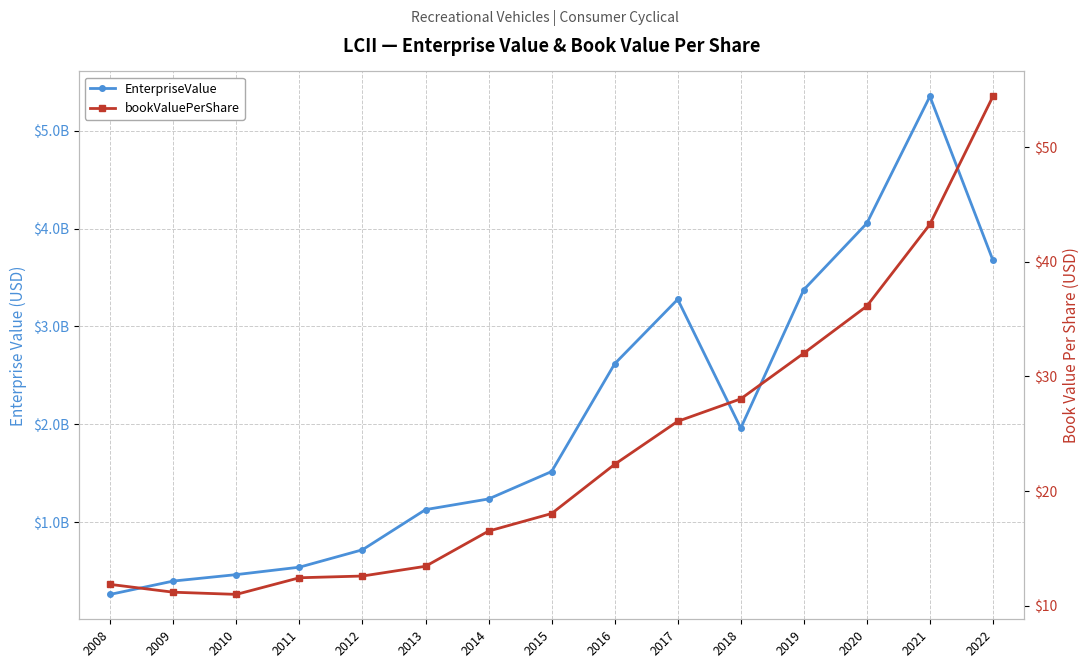

Rank the categories by EnterpriseValue value from highest to lowest.

2021, 2020, 2022, 2019, 2017, 2016, 2018, 2015, 2014, 2013, 2012, 2011, 2010, 2009, 2008